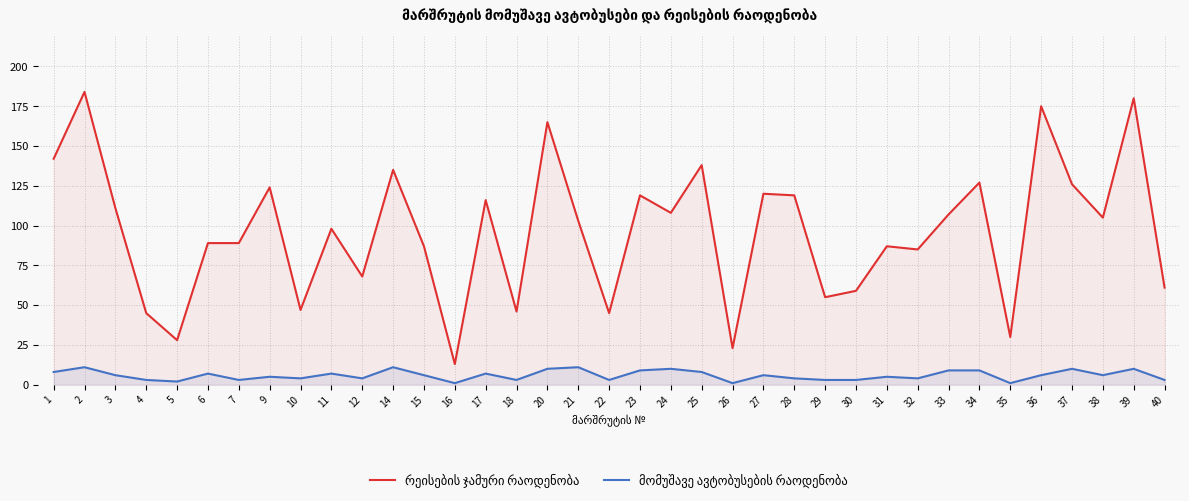

How many data points in მომუშავე ავტობუსების რაოდენობა are above 6?

15